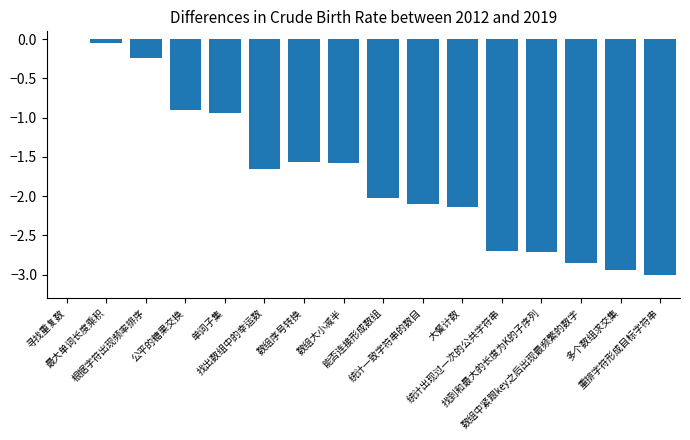

What is the sum of all values?

-27.4